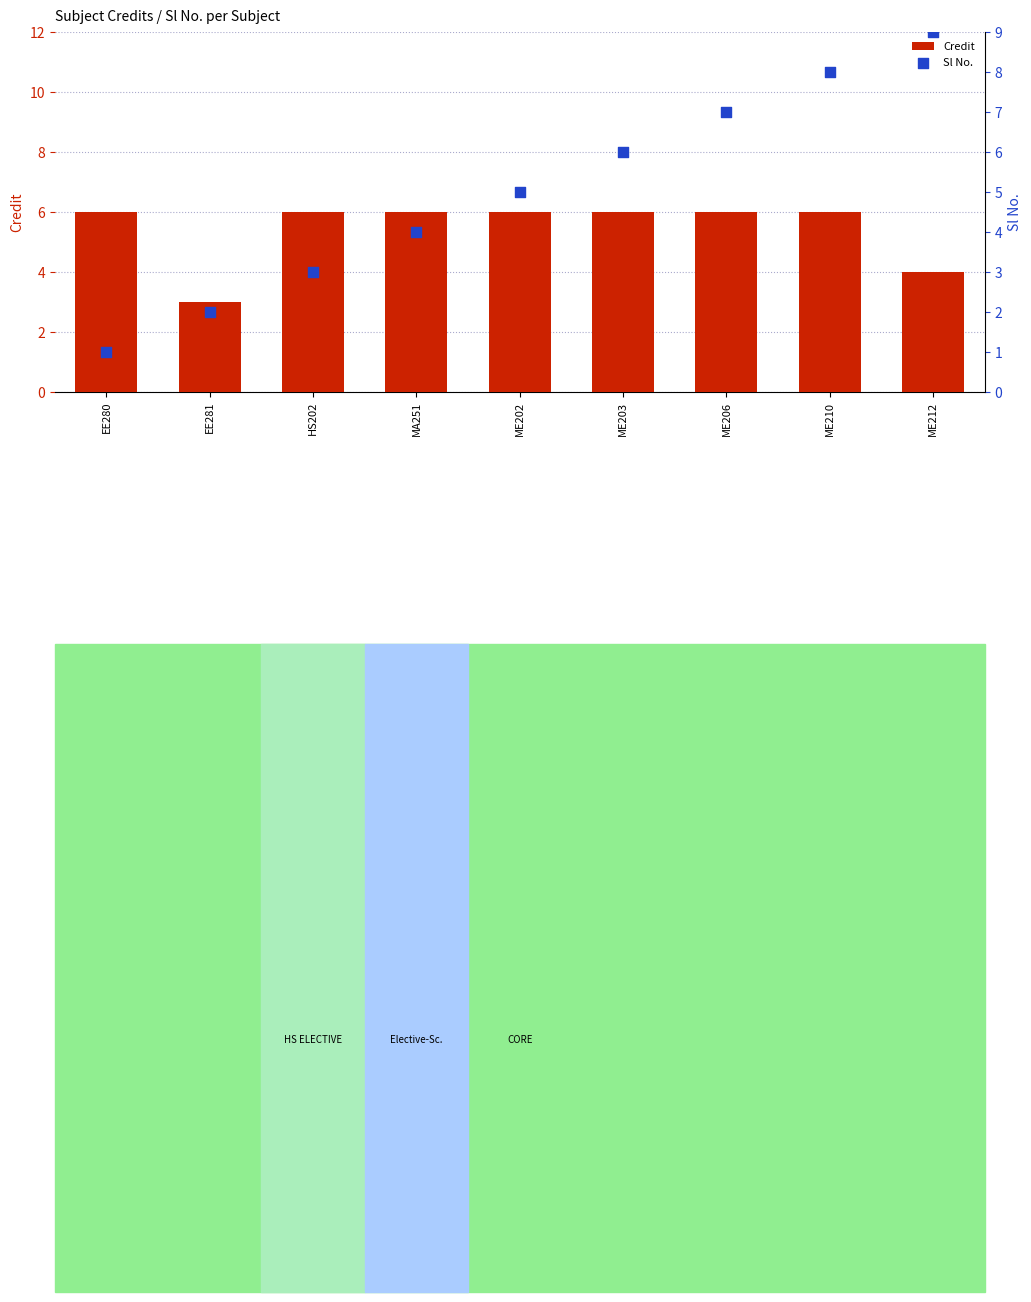

Which series has the largest total across all categories?

Credit